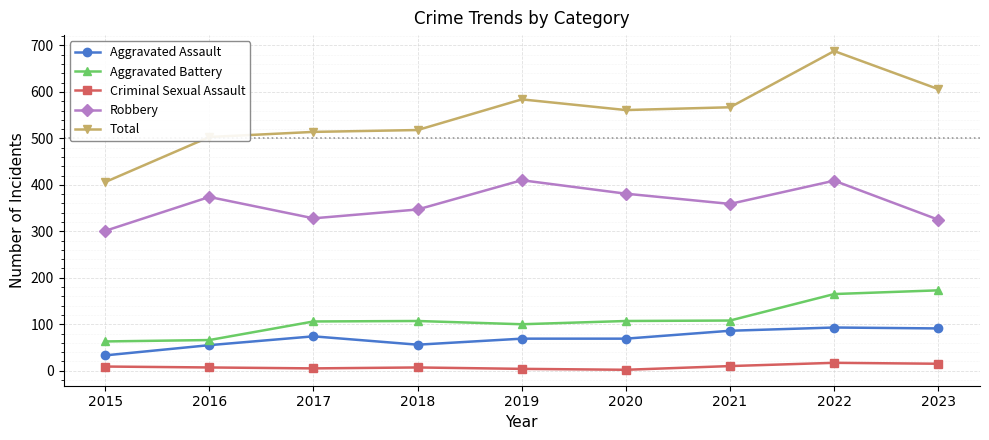

True or false: Total and Aggravated Assault intersect in this chart.

False